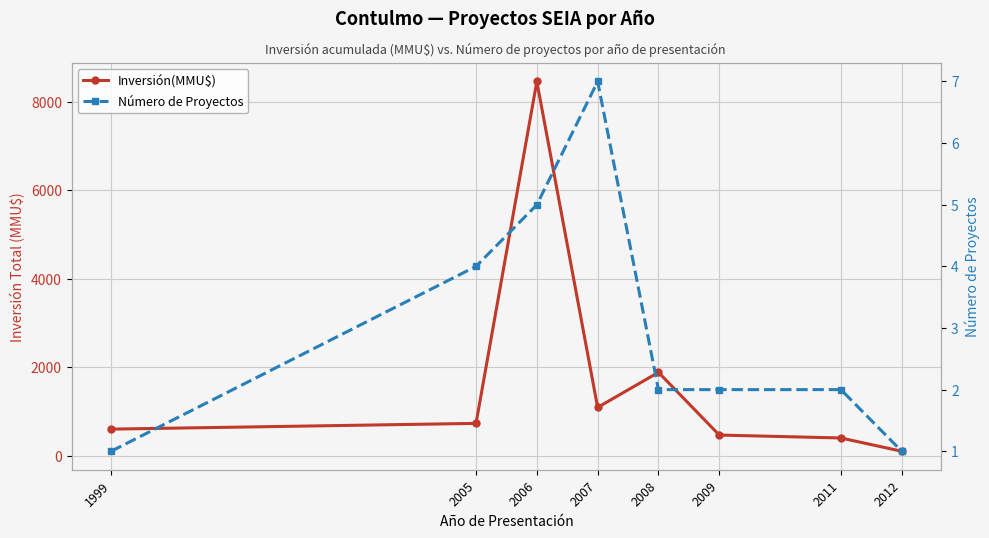

Reading left to right, list all the values displayed in this chart.

Inversión(MMU$): 1999=600	2005=730	2006=8460	2007=1091	2008=1884	2009=466	2011=400	2012=100
Número de Proyectos: 1999=1	2005=4	2006=5	2007=7	2008=2	2009=2	2011=2	2012=1